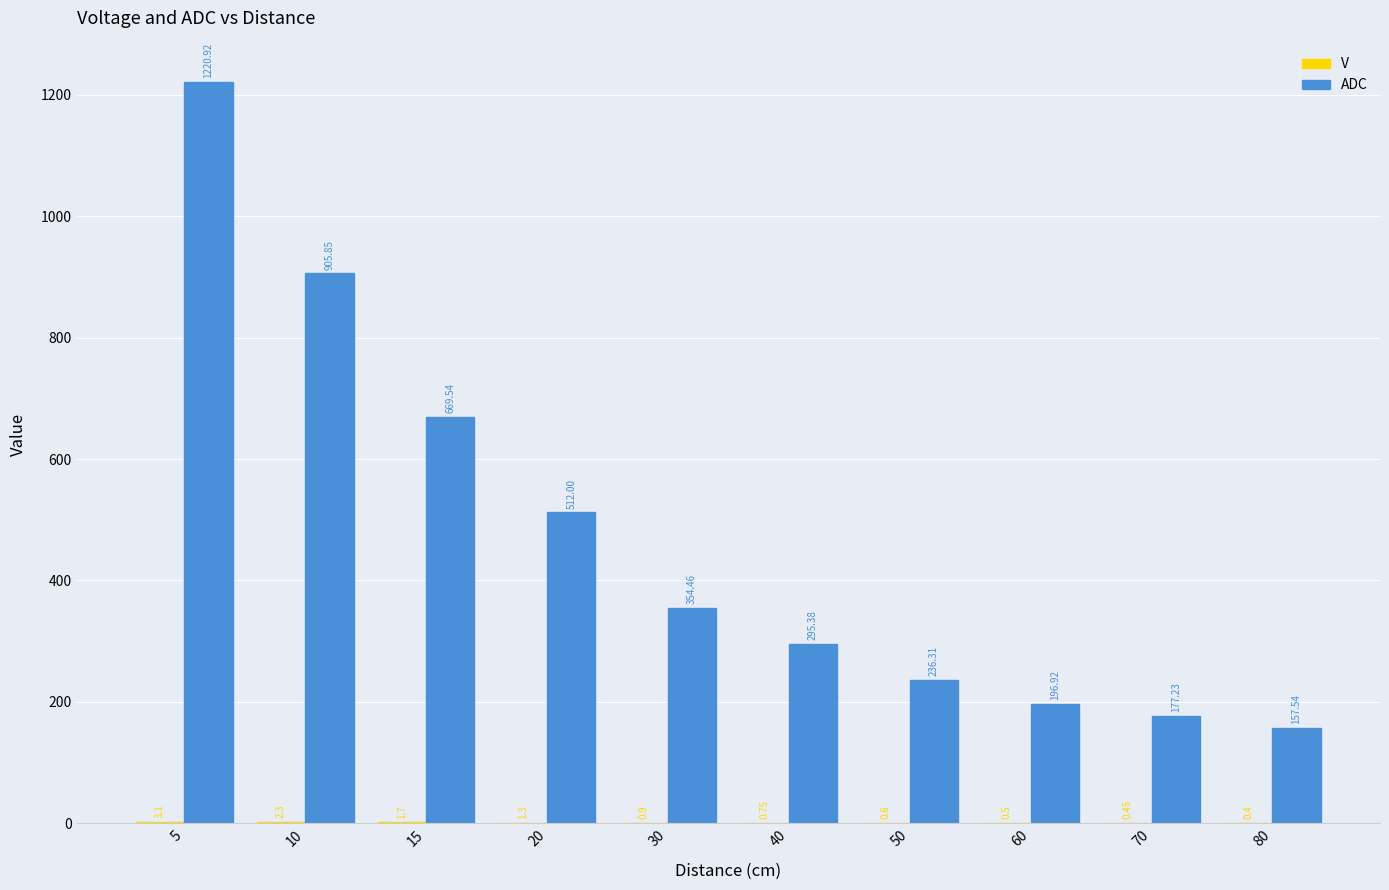

Which series has the largest total across all categories?

ADC